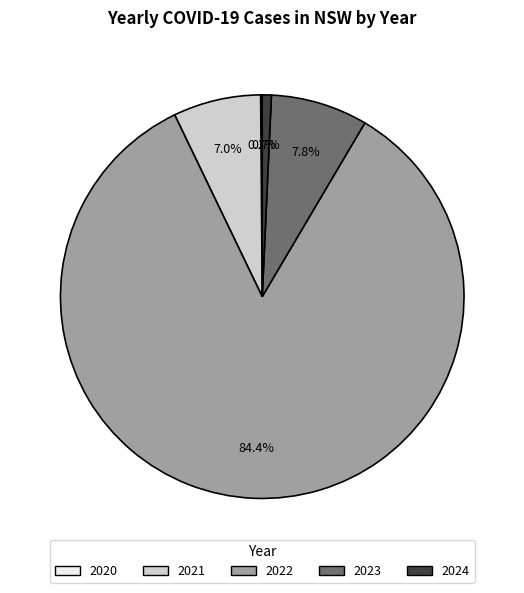

What percentage is the 2023 slice, to the nearest percent?

8%